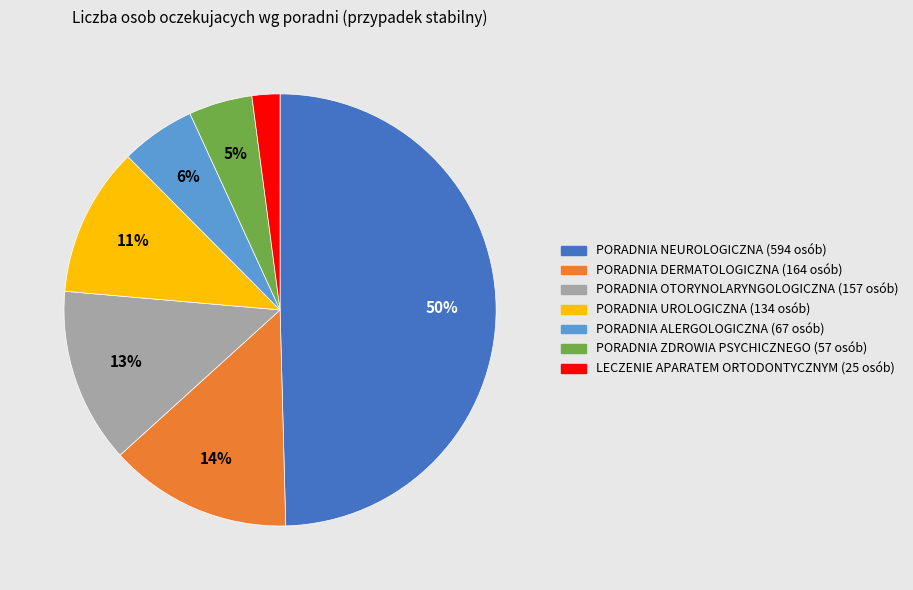

To the nearest percent, what is the combined percentage of LECZENIE APARATEM ORTODONTYCZNYM and PORADNIA DERMATOLOGICZNA?

16%